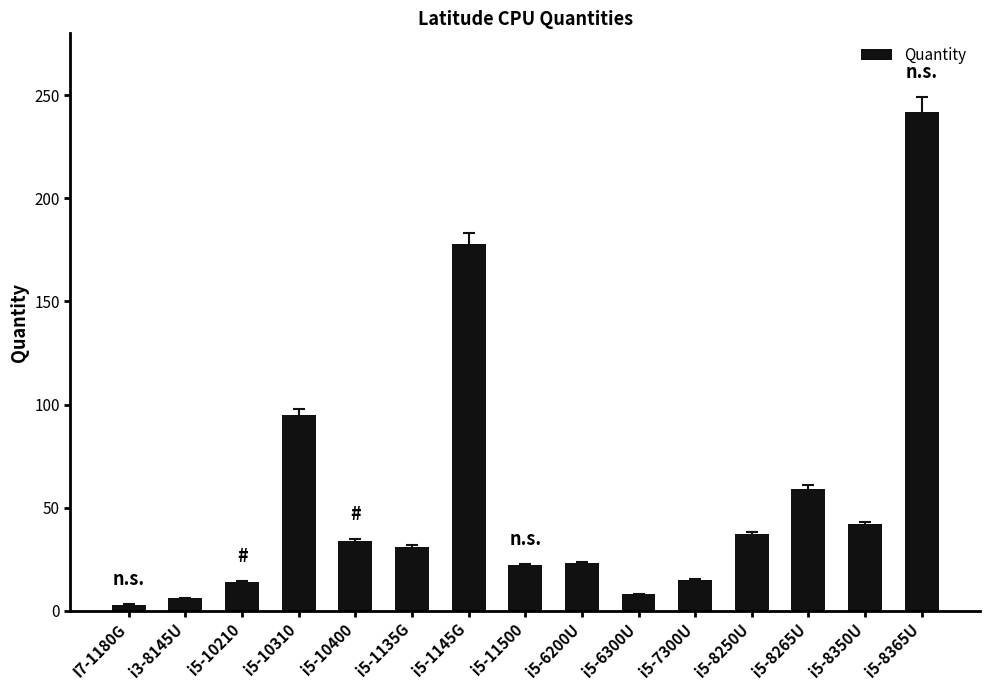

What is the maximum value shown in the chart?

242